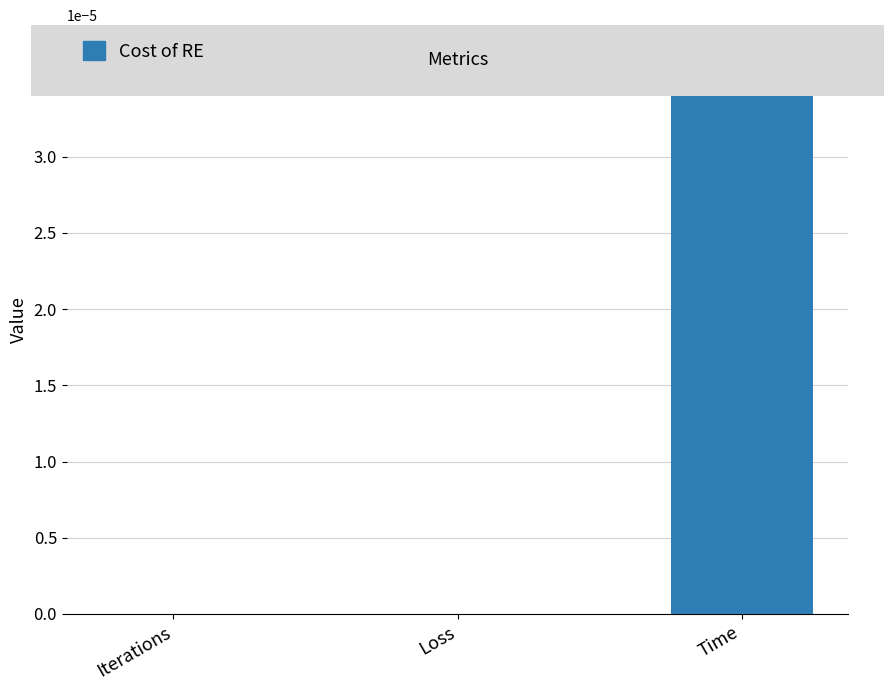

Is it true that the value at Time is 0.0?

True